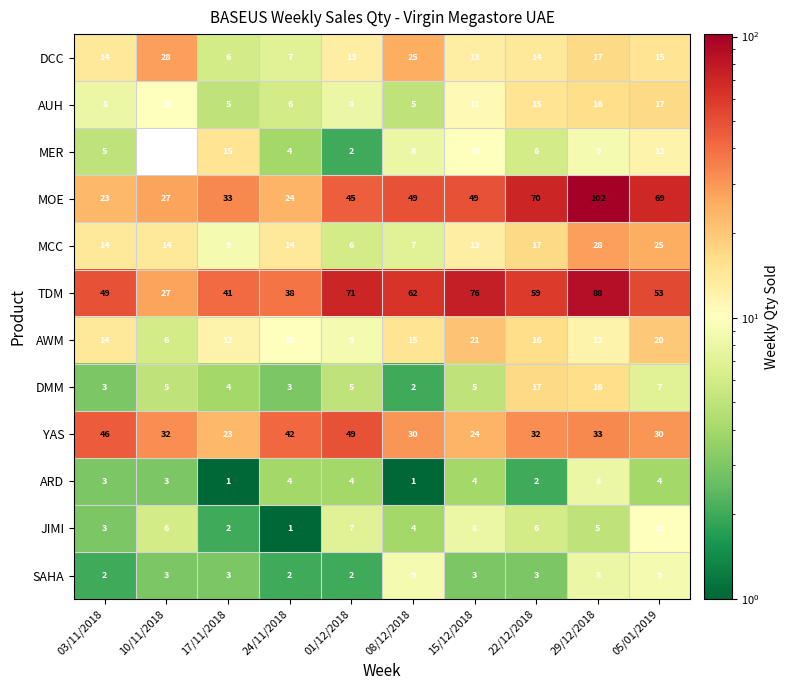

Which category has the highest value across all series?

29/12/2018